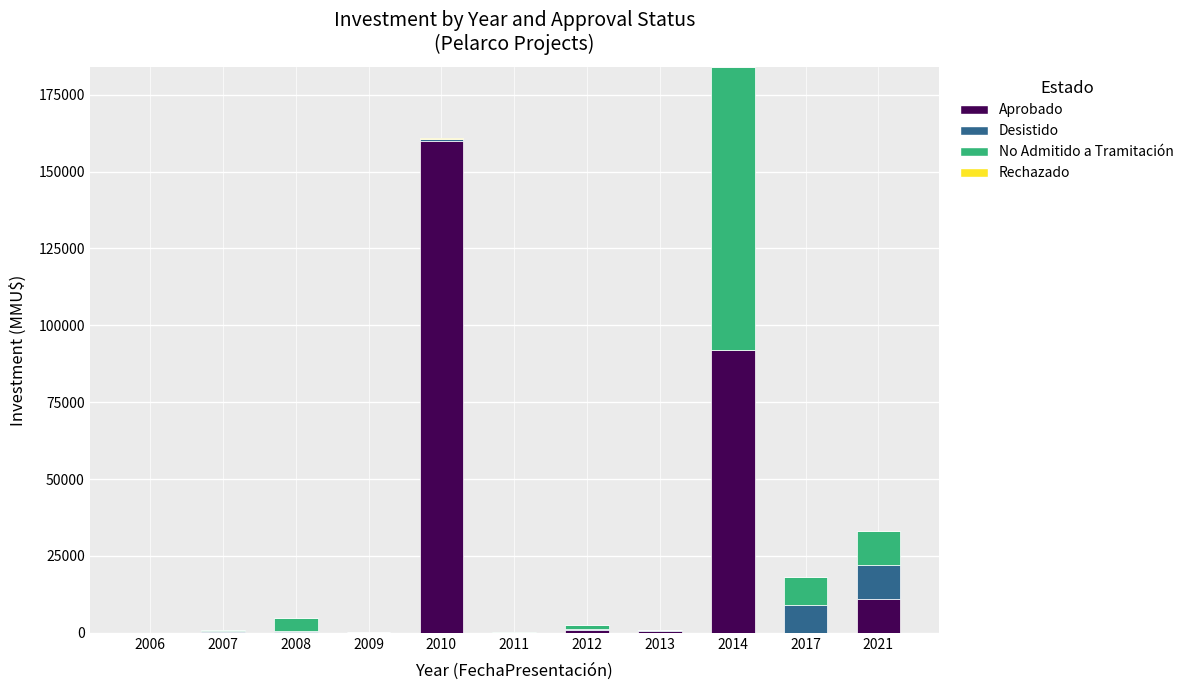

At which category is the sum across all series the highest?

2014